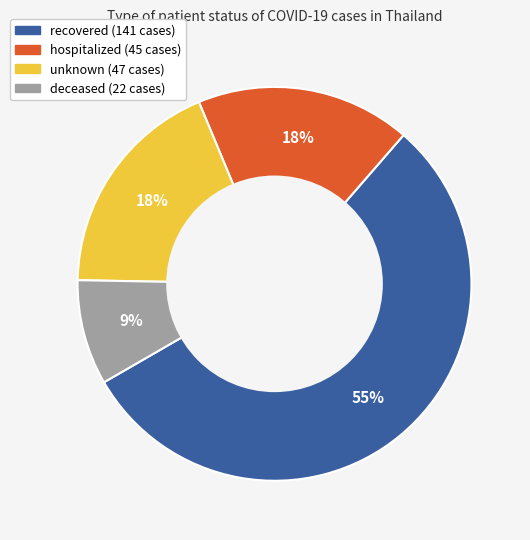

Is it true that recovered is 64% of the pie?

False